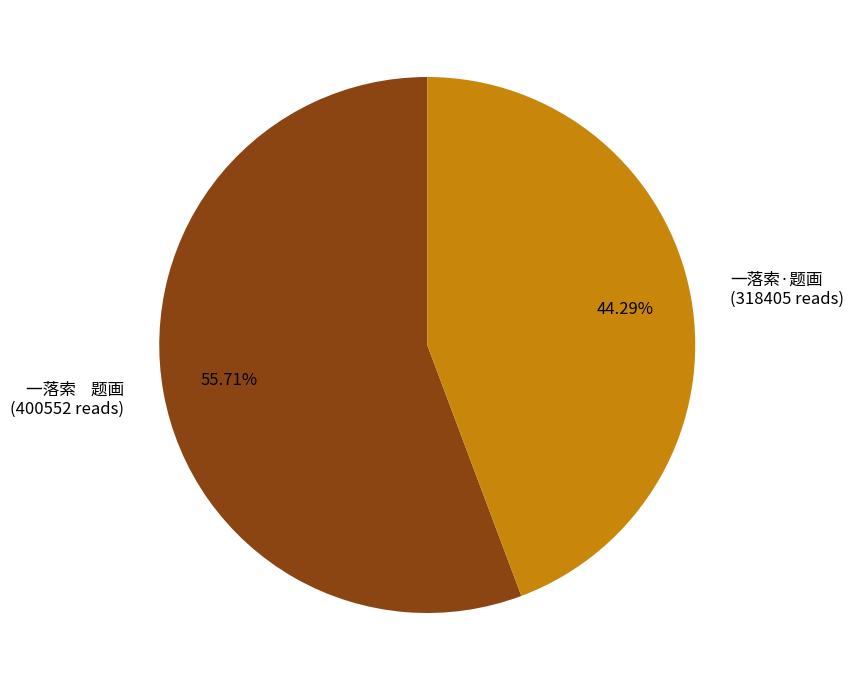

Is it true that 一落索·题画 is 44% of the pie?

True